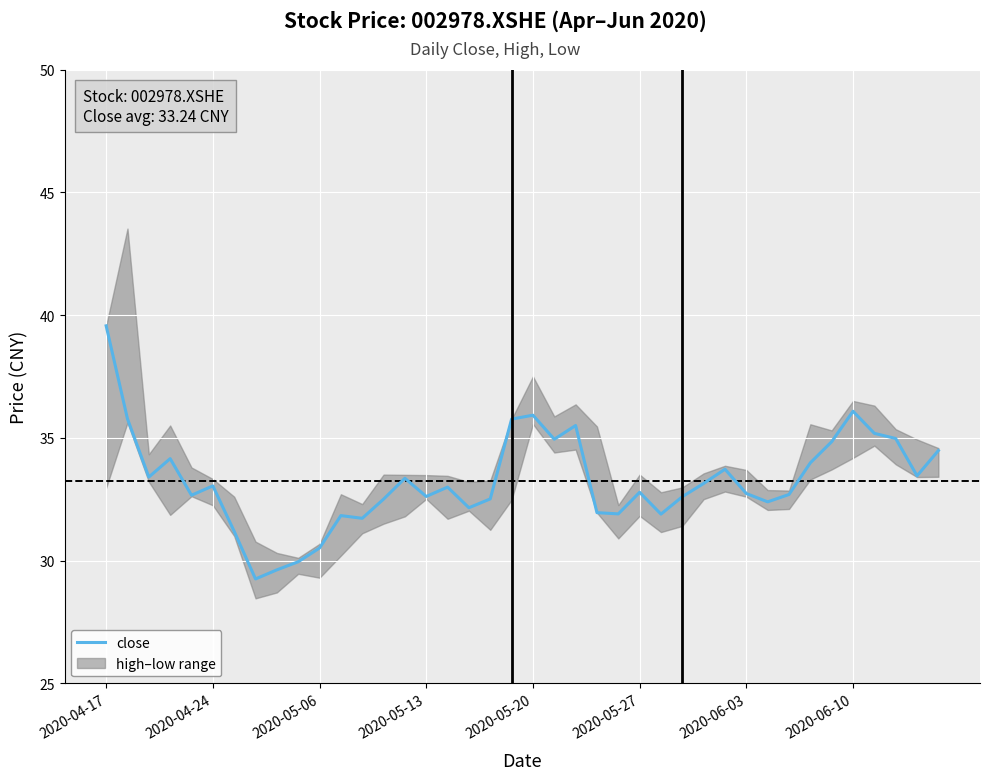

At which category does the chart reach its peak across all series?

2020-04-17